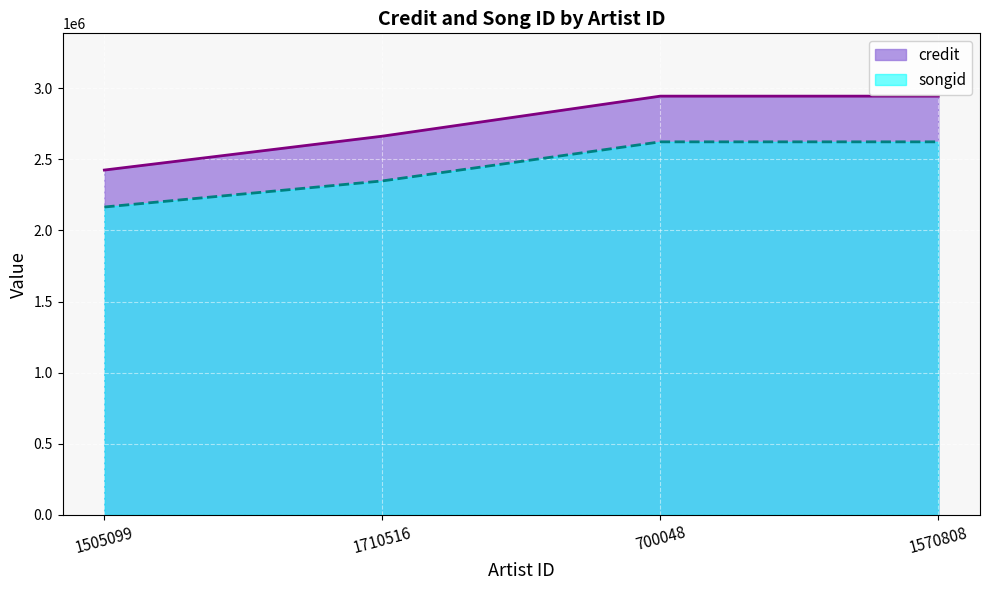

At how many categories does at least one series exceed 2291411?

4